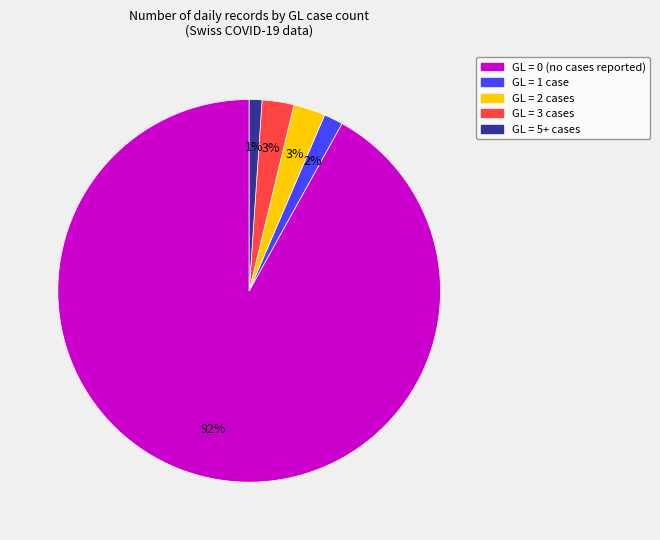

Is there a majority slice in this chart?

Yes